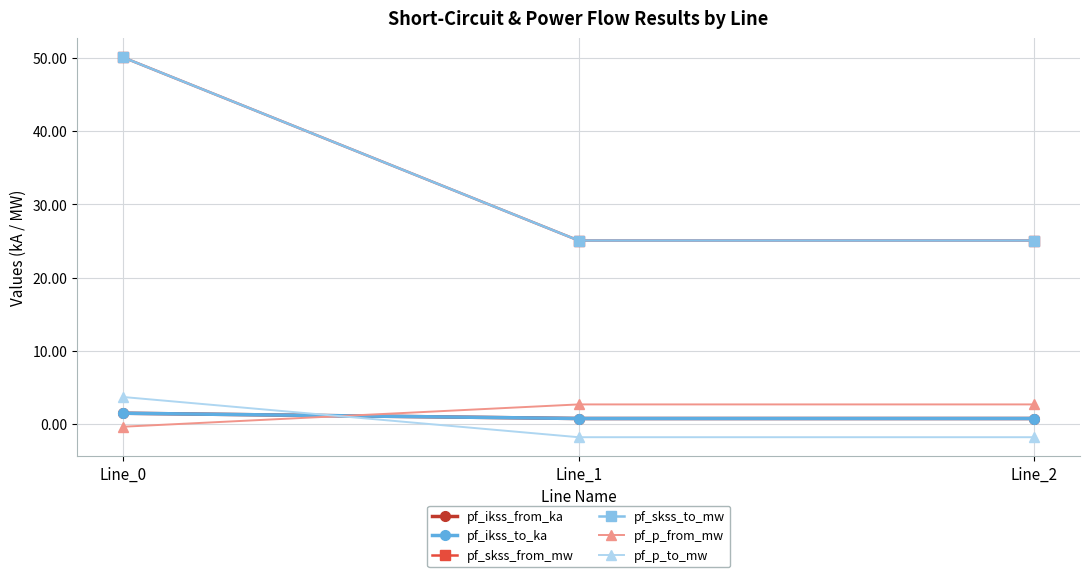

What is the difference between the highest and lowest values at Line_0?

50.5